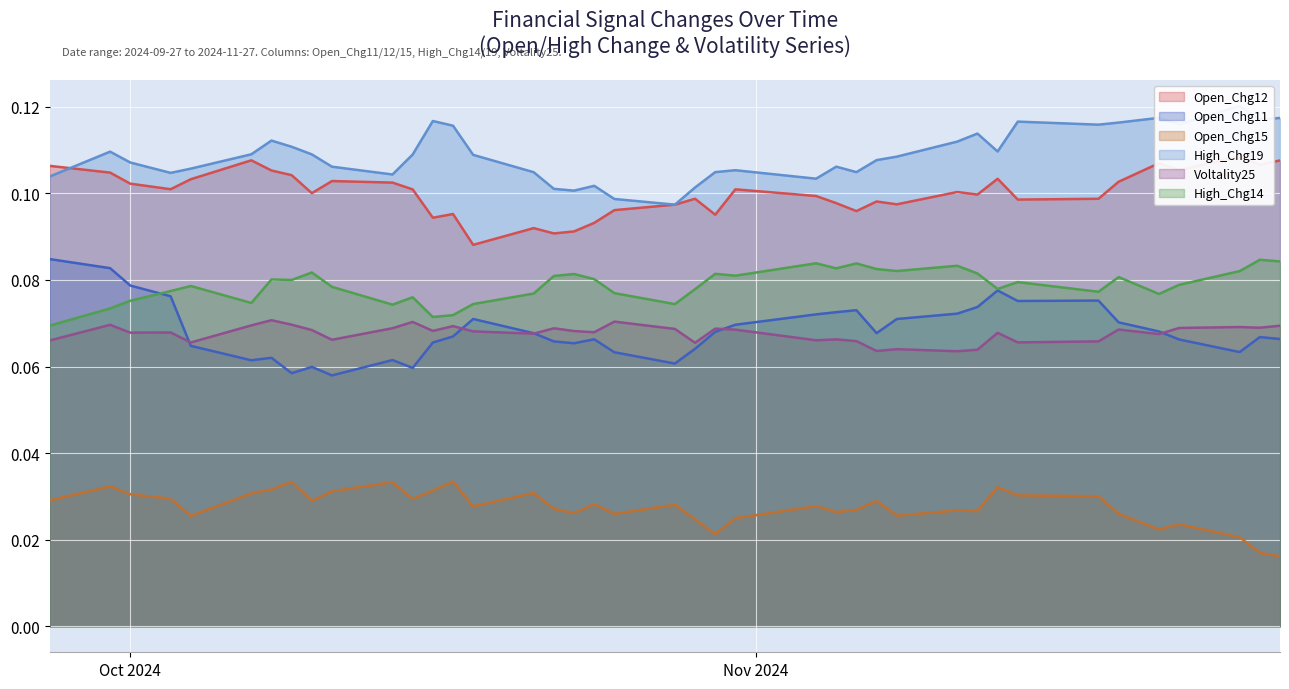

What is the value of the Open_Chg11 point at the 28th from the left?

0.1